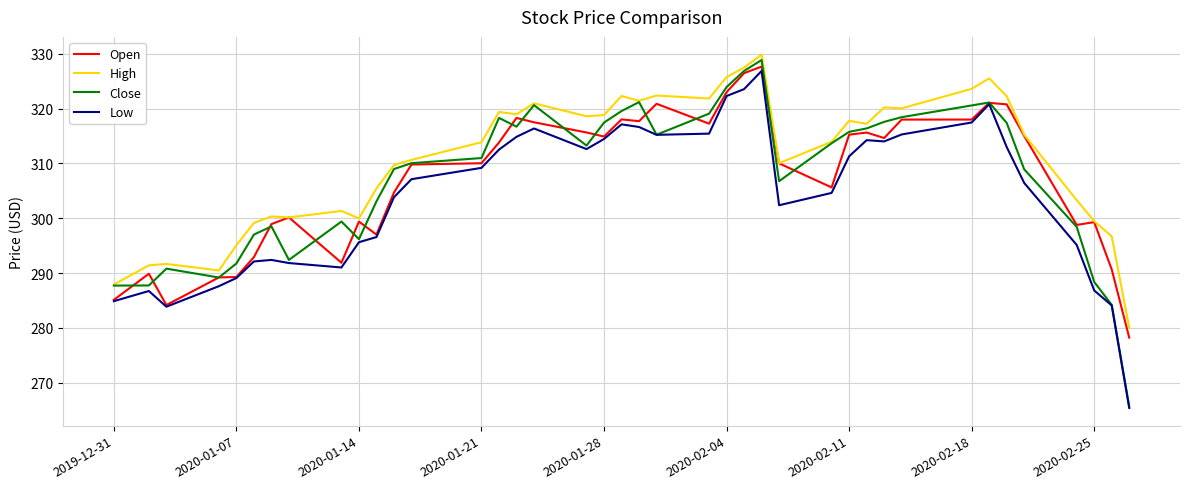

True or false: High and Low intersect in this chart.

False